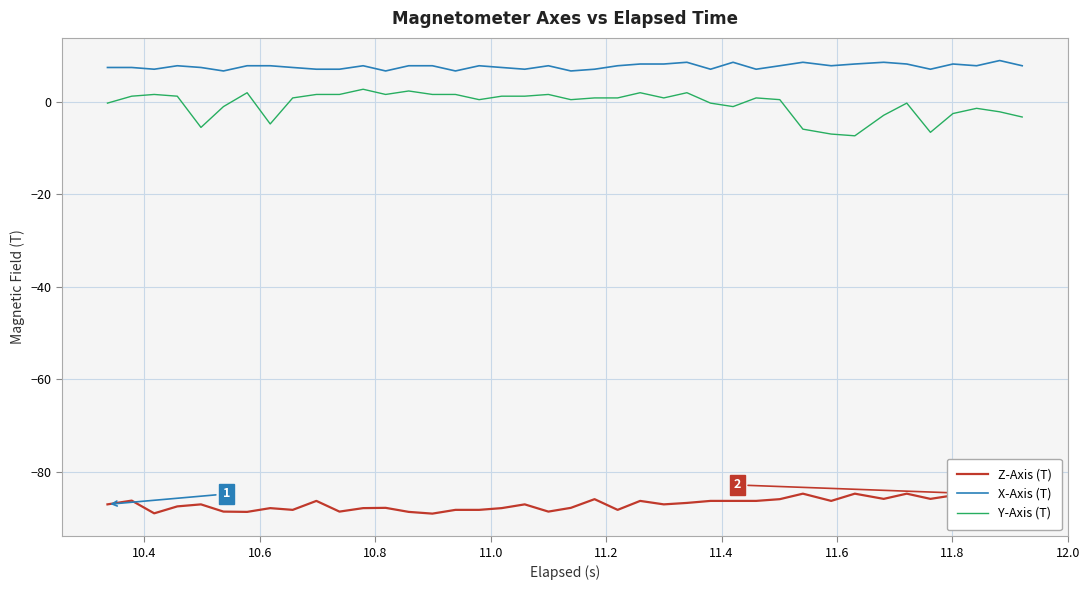

True or false: Y-Axis (T) and Z-Axis (T) cross at least once.

False